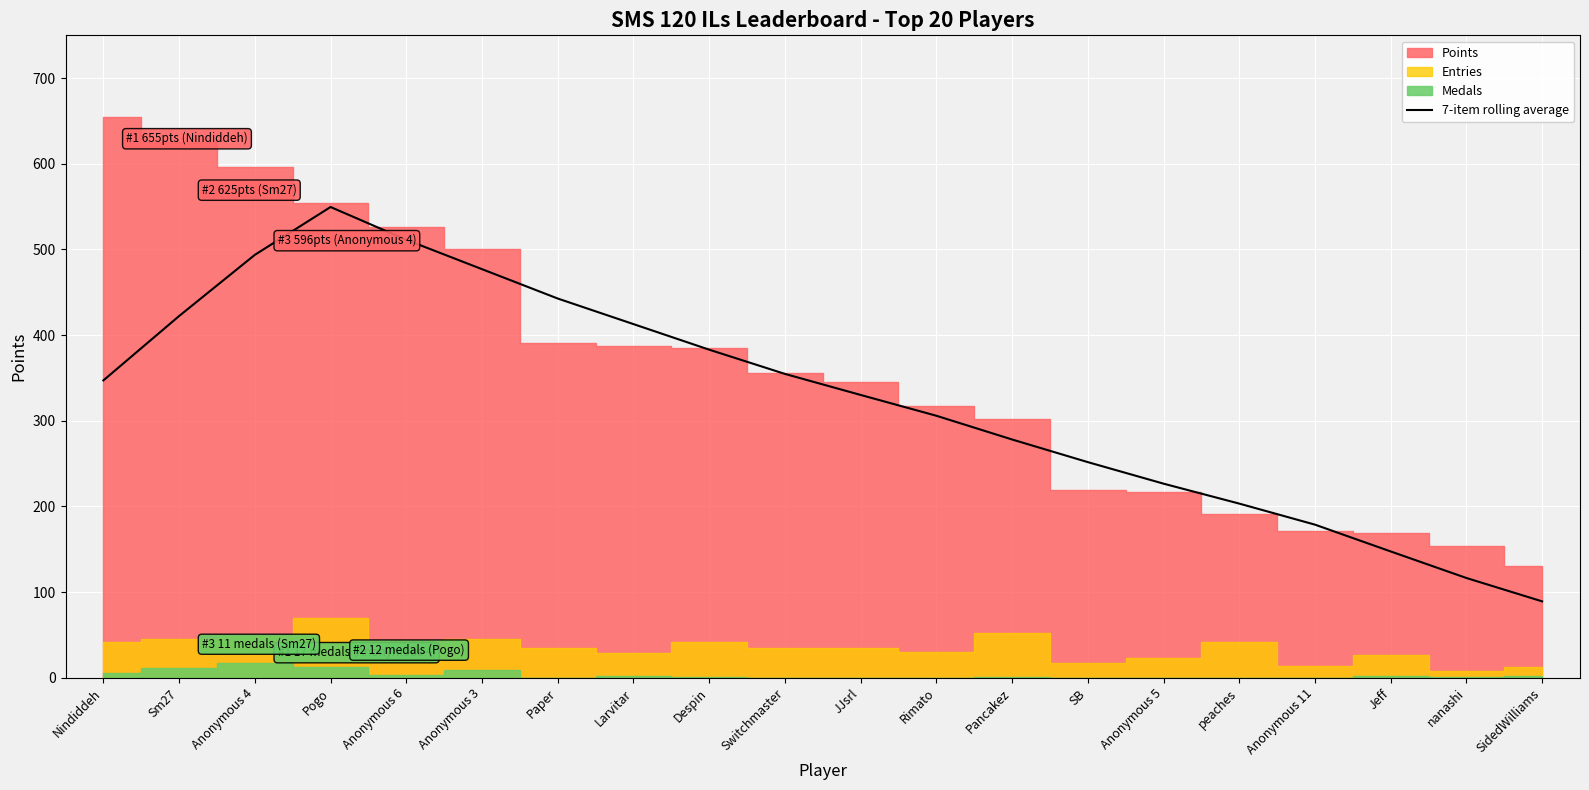

Is it true that the value at SB is 251.7?

True